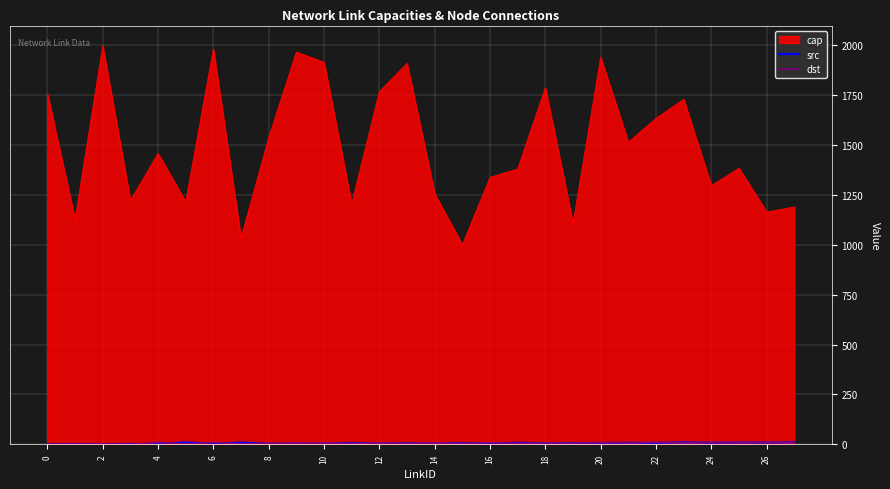

How many lines are shown in the chart?

3